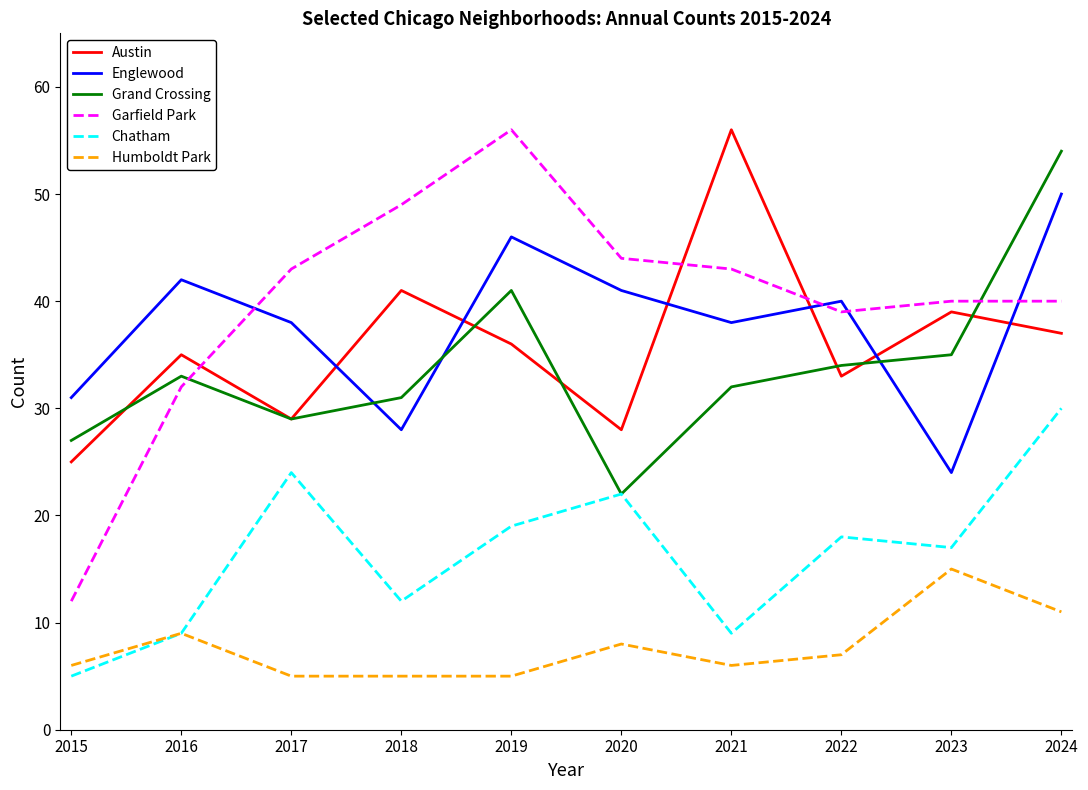

Which series has the largest total across all categories?

Garfield Park